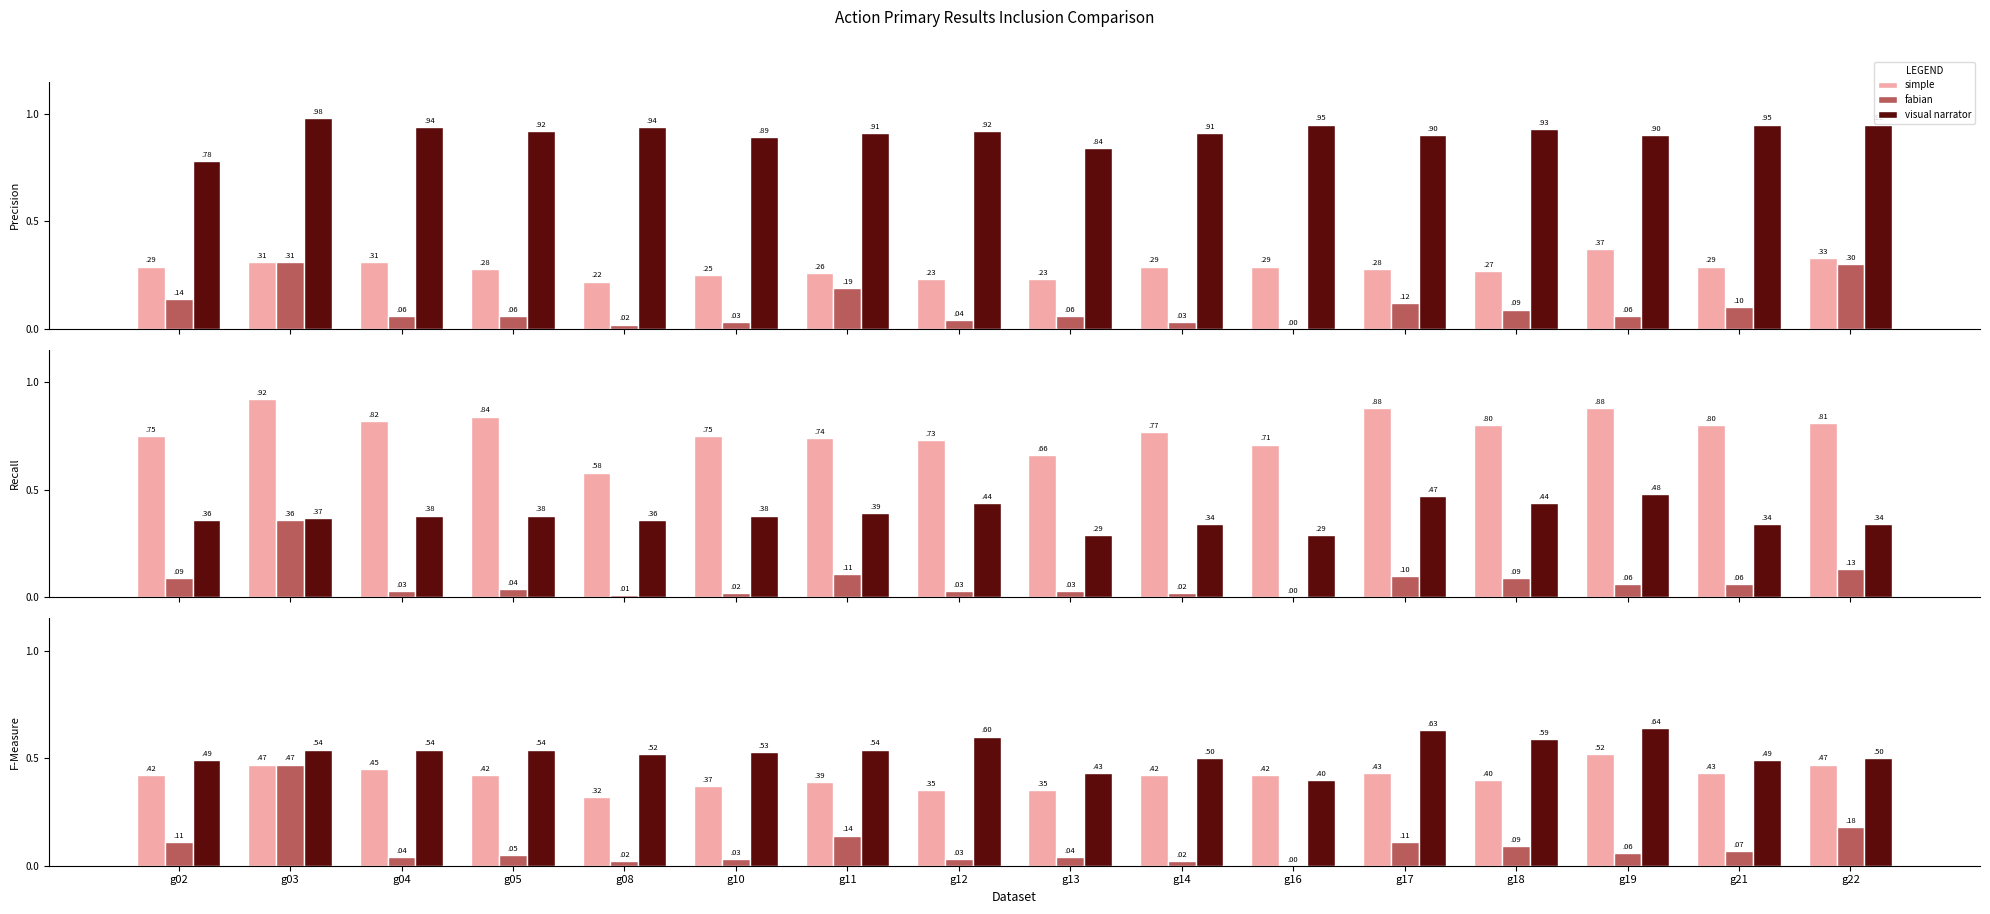

What are all the series names shown in the legend?

simple, fabian, visual narrator